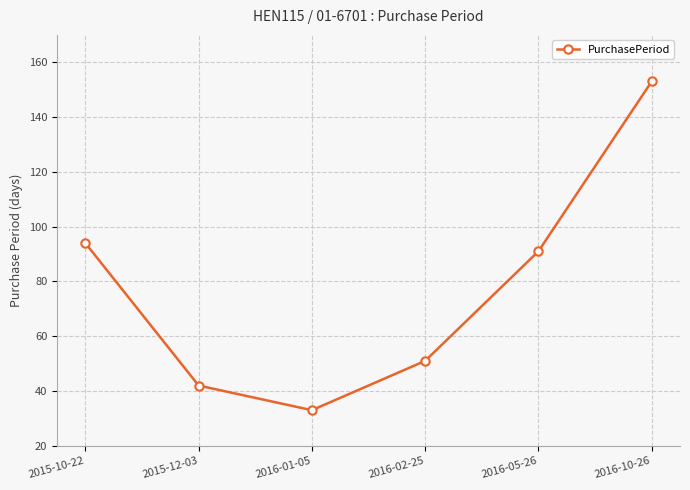

Between 2016-02-25 and 2015-10-22, which is larger?

2015-10-22